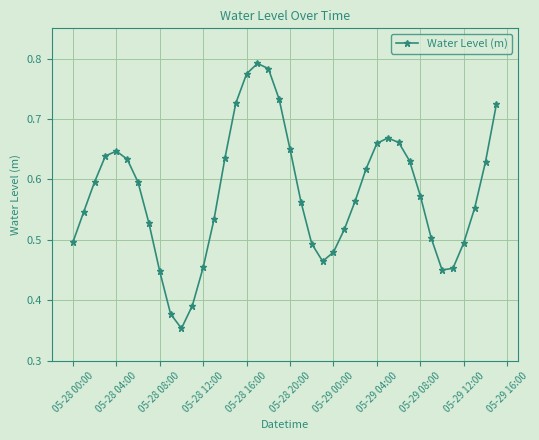

What is the sum of all values?

23.0